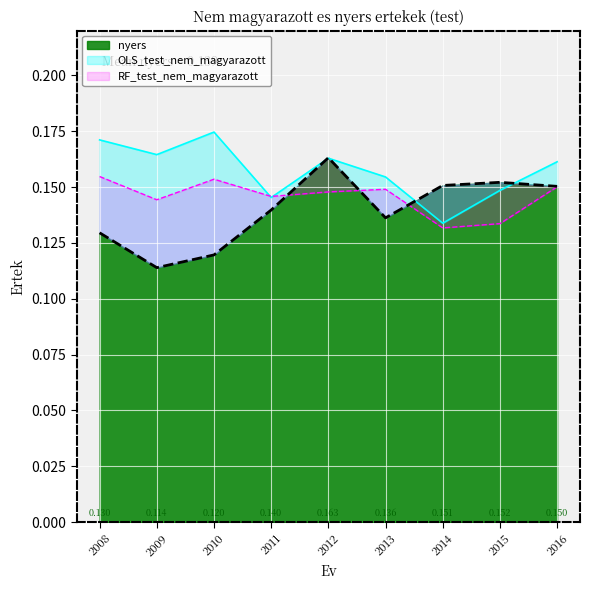

Reading left to right, list all the values displayed in this chart.

RF_test_nem_magyarazott: 2008=0.2	2009=0.1	2010=0.2	2011=0.1	2012=0.1	2013=0.1	2014=0.1	2015=0.1	2016=0.2
OLS_test_nem_magyarazott: 2008=0.2	2009=0.2	2010=0.2	2011=0.1	2012=0.2	2013=0.2	2014=0.1	2015=0.1	2016=0.2
nyers: 2008=0.1	2009=0.1	2010=0.1	2011=0.1	2012=0.2	2013=0.1	2014=0.2	2015=0.2	2016=0.2